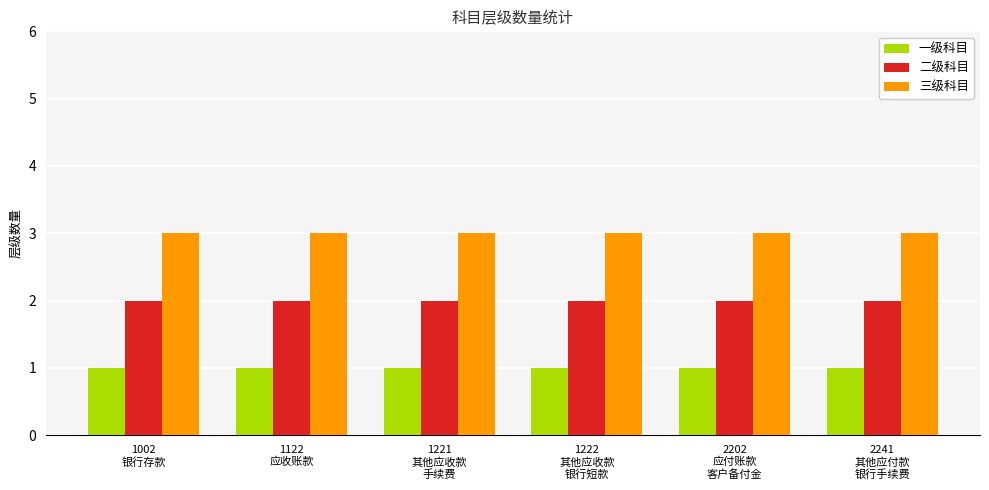

Which series has the largest total across all categories?

三级科目